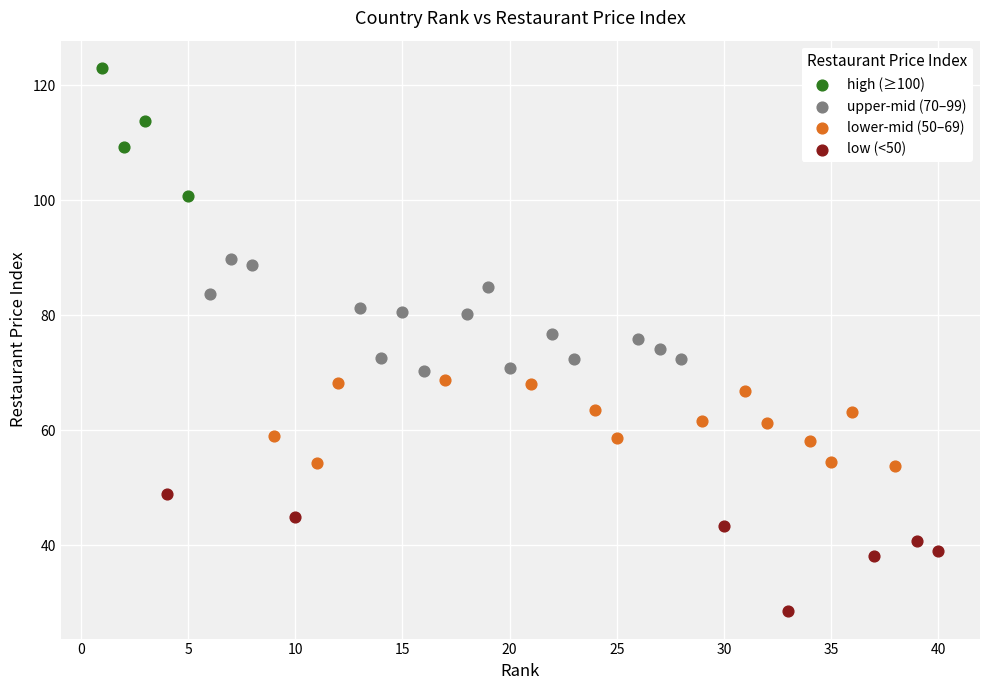

Which series contains the highest Y value?

high (≥100)